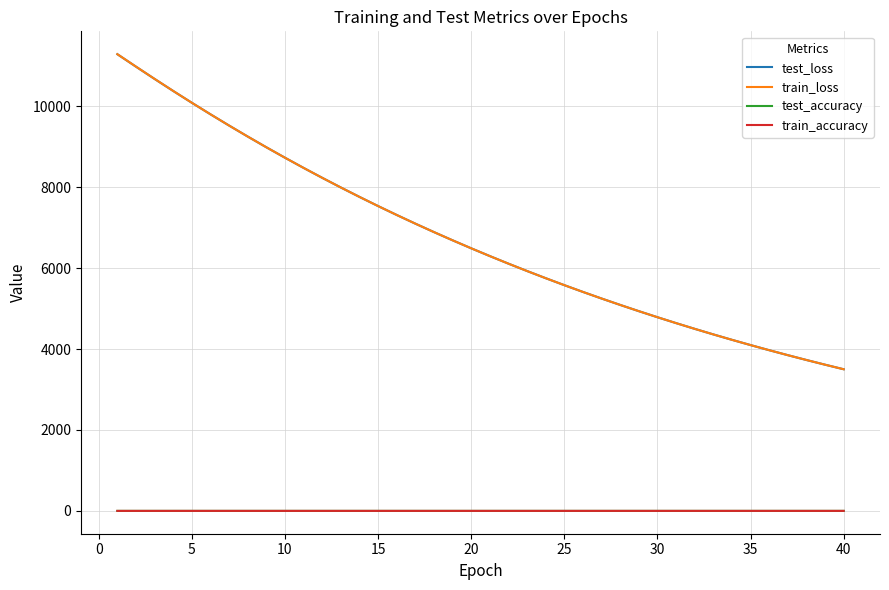

Does the chart have visible grid lines?

Yes